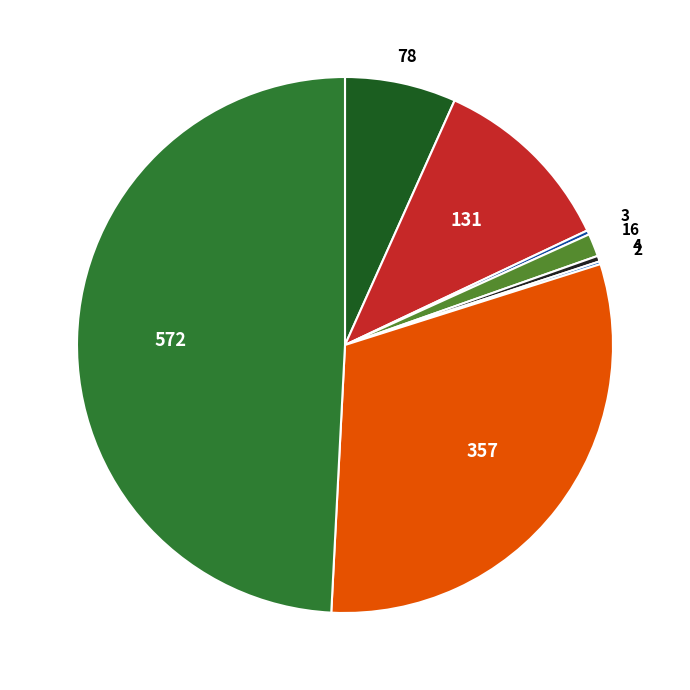

Does any single category account for the majority?

No